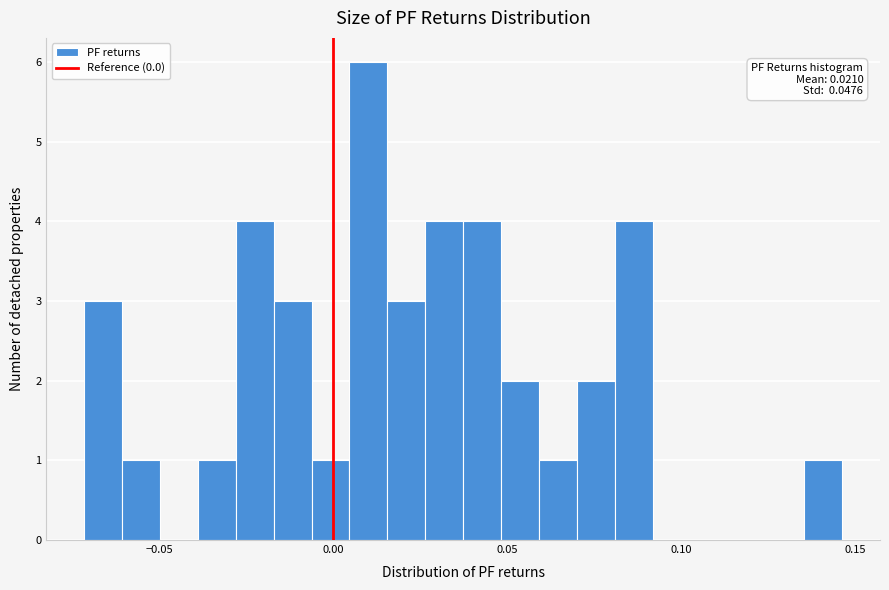

Read against the x-axis, roughly where is the centre of the tallest bar?

0.010